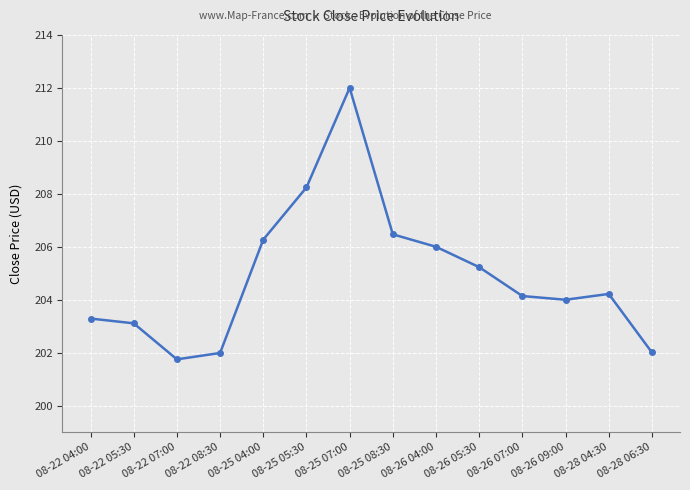

Is this an area chart (filled region under the line)?

No